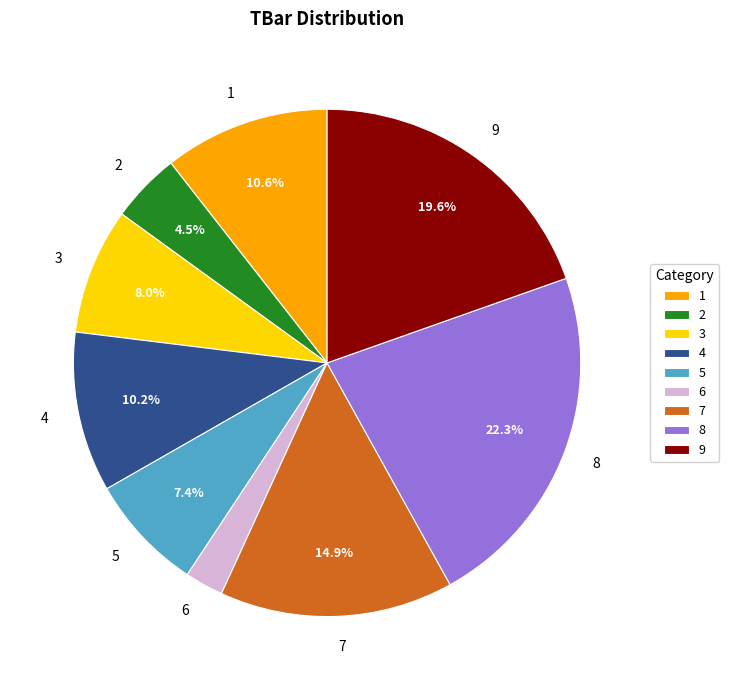

True or false: 6 accounts for 10% of the total.

False